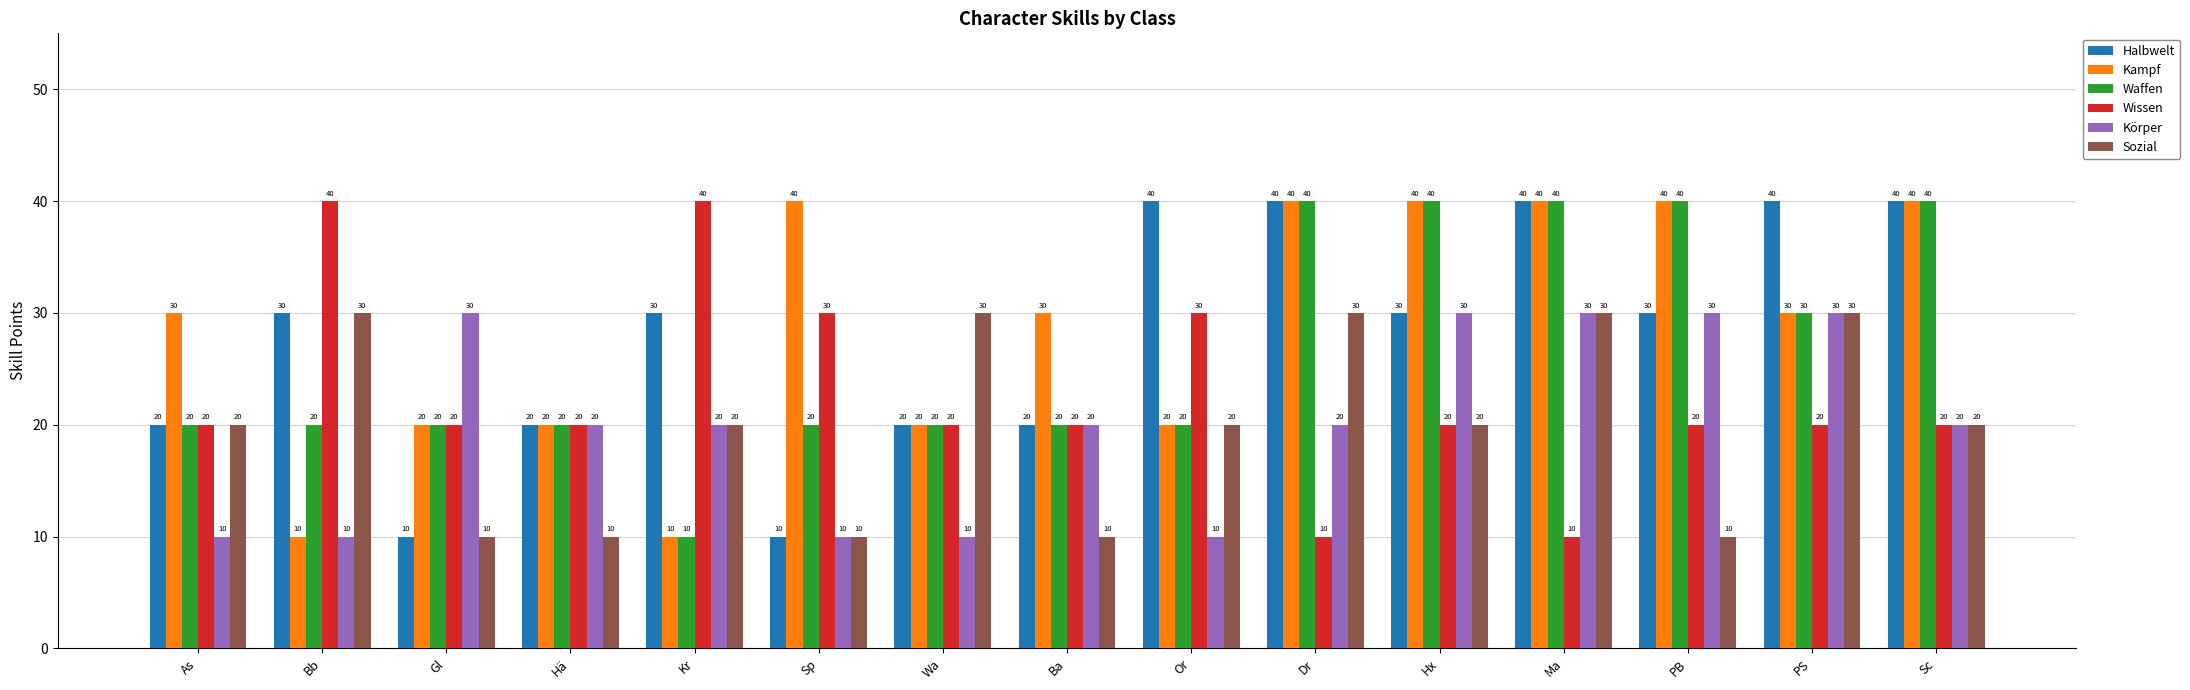

At how many categories does at least one series exceed 12?

15